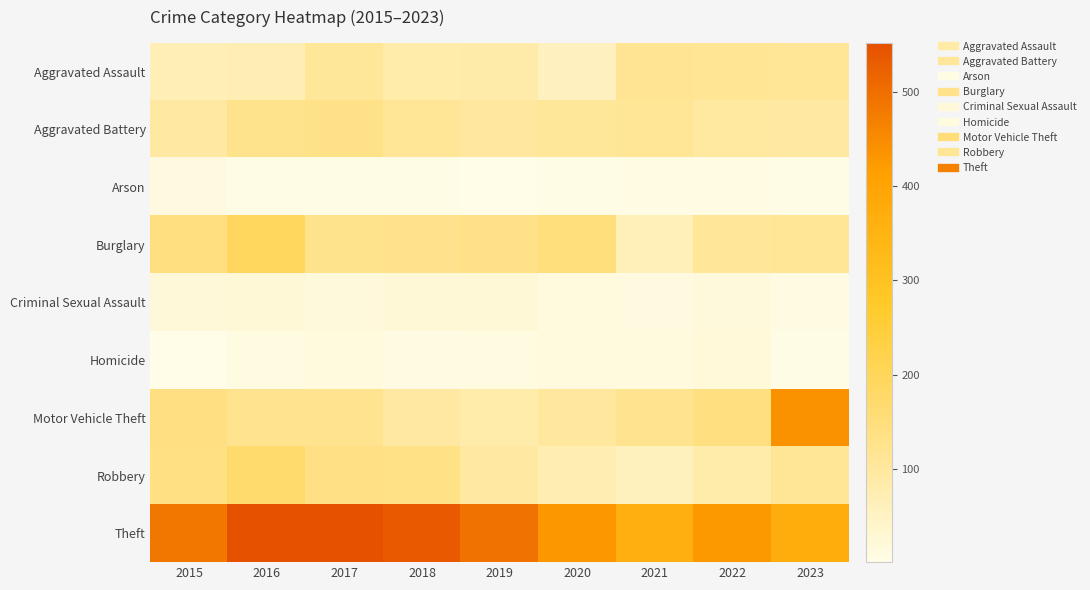

What is the total value across all series at 2019?

1026